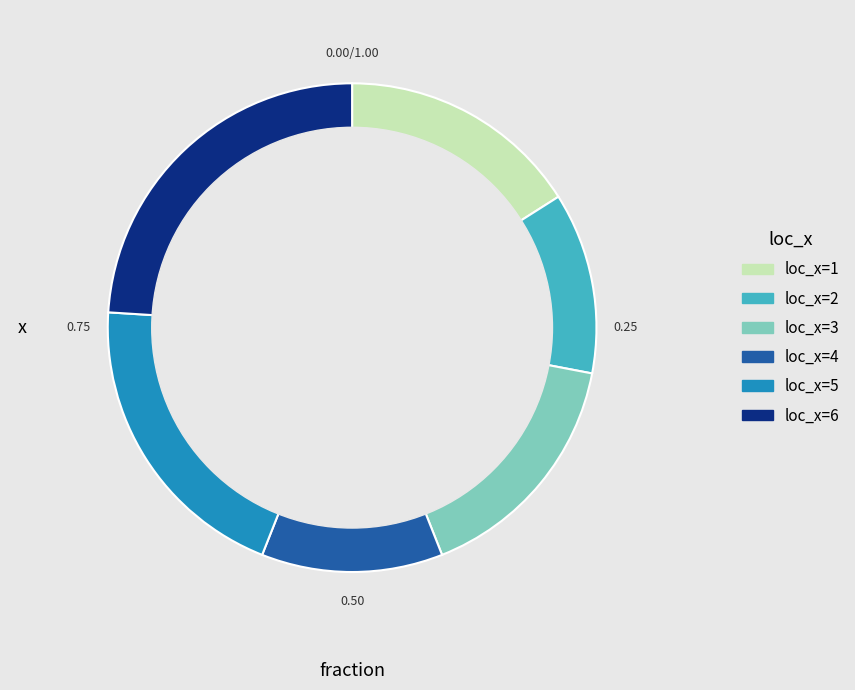

Which category has the biggest portion of the pie?

loc_x=6